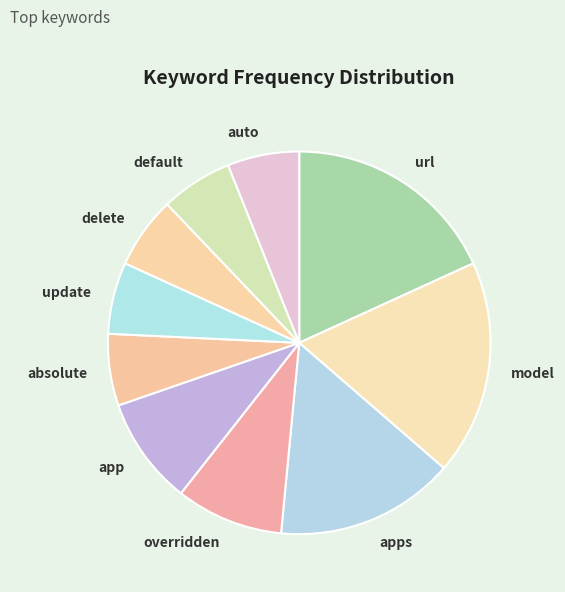

Does any single category account for the majority?

No